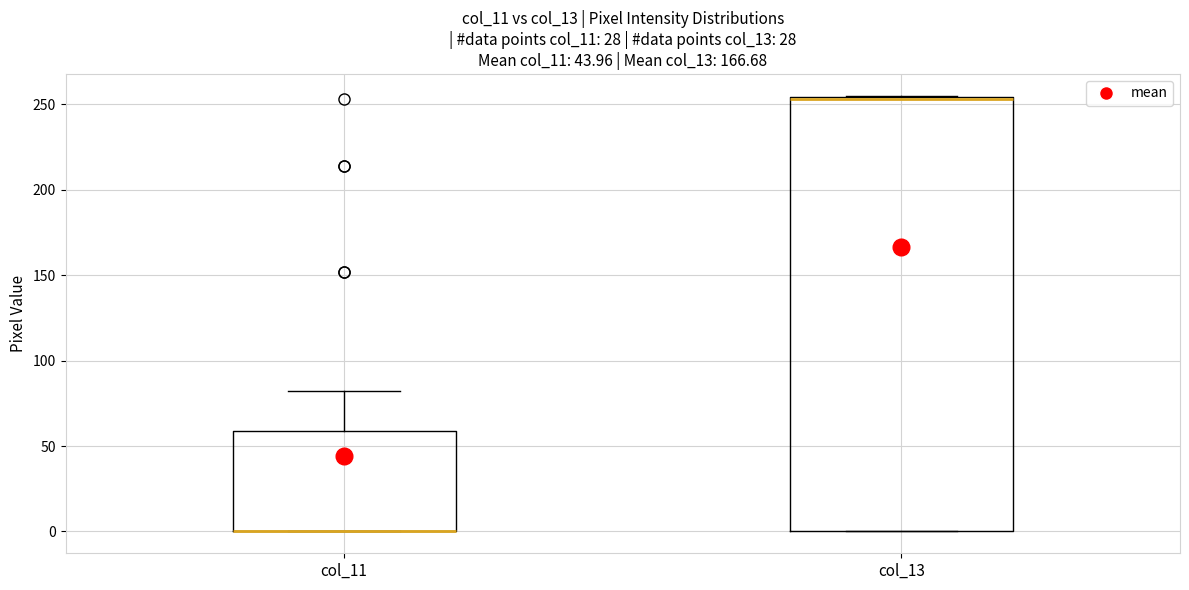

Reading left to right, transcribe this box plot: for each box, give where its median line is, the range the box spans, and where its two whiskers end, as read against the y-axis. The values are not printed on the chart, so give them approximately, as read against the axis.

col_11: median 0 (drawn on the box's lower edge), box 0 to 60, whiskers 0 to 80
col_13: median 255 (drawn on the box's upper edge), box 0 to 255, whiskers 0 to 255